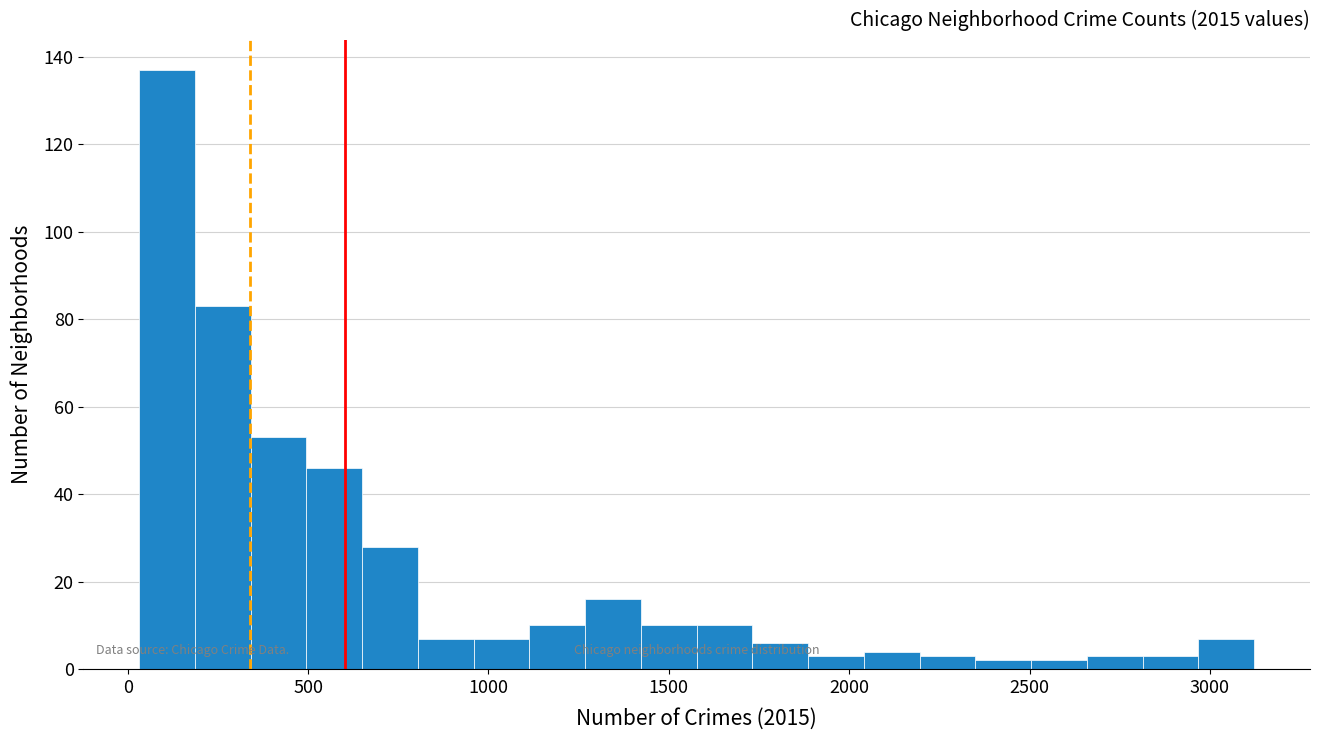

Read against the x-axis, roughly where is the centre of the tallest bar?

100